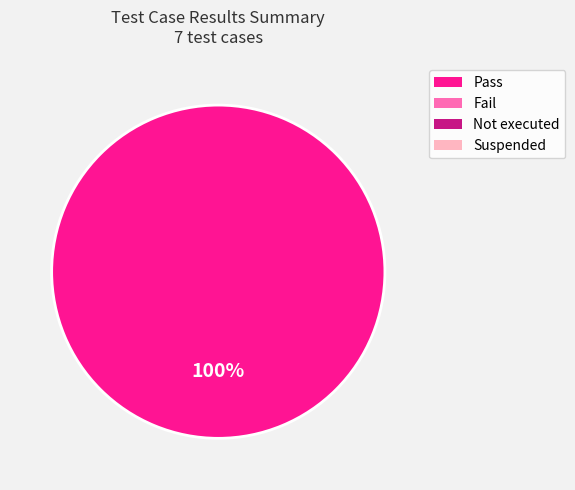

Is there any slice that represents more than half of the pie?

Yes